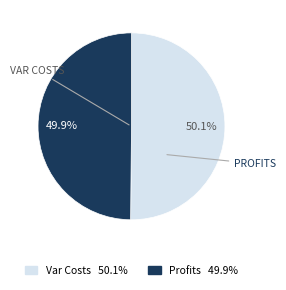

Does any single category account for the majority?

Yes